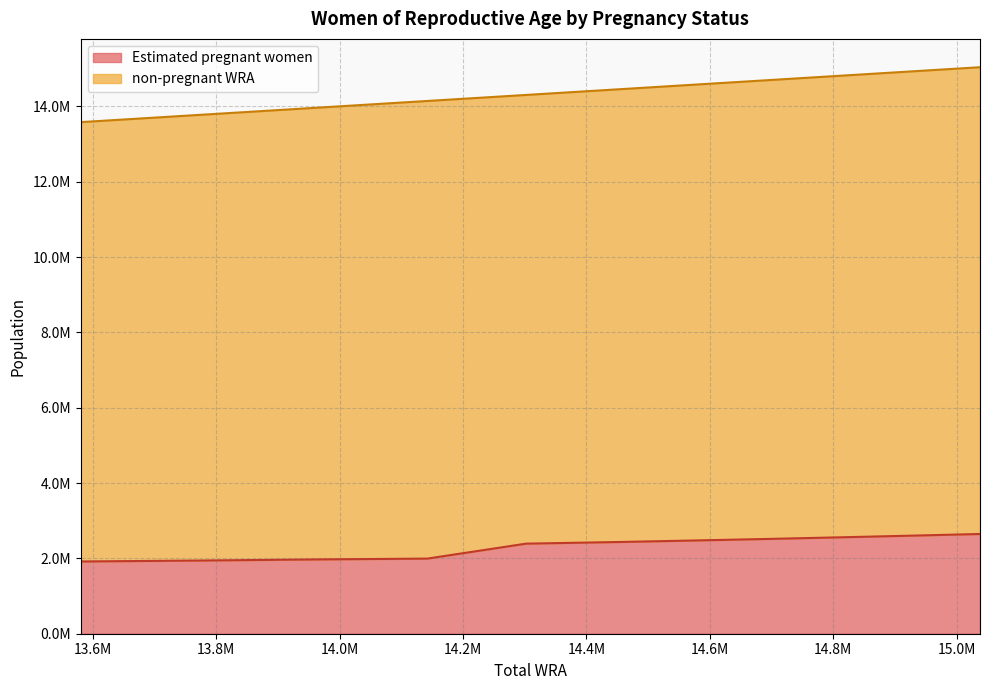

Does the chart display data point markers on the line(s)?

No